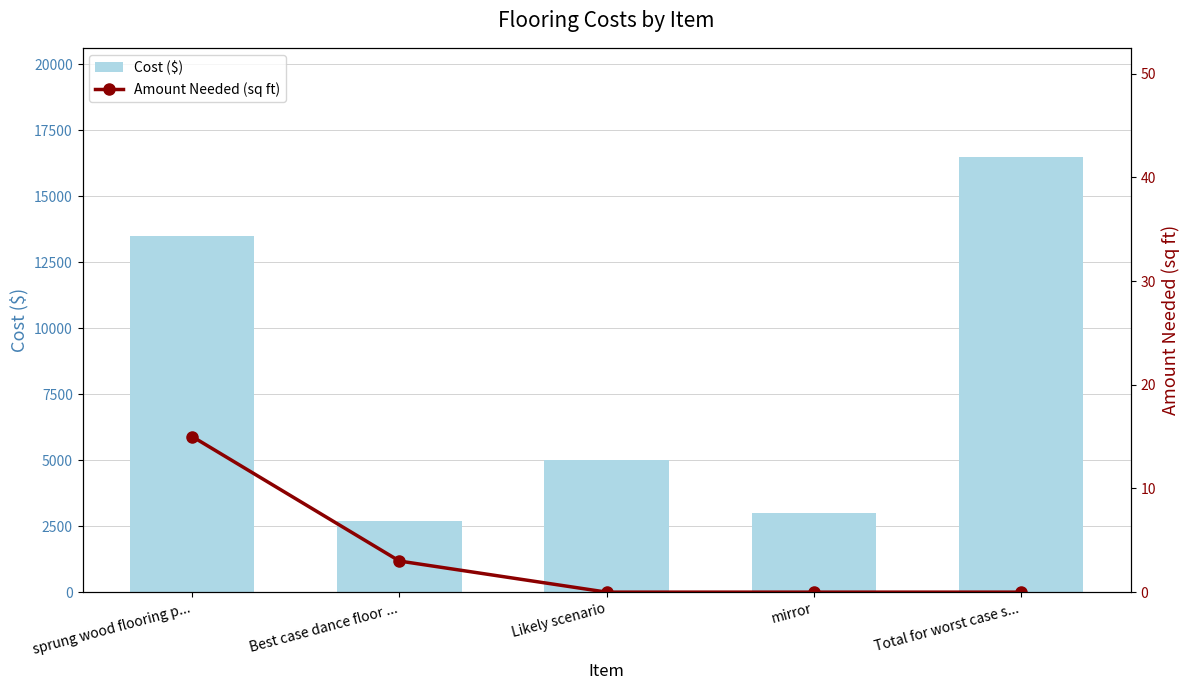

List the labels in order of Amount Needed (sq ft) value, largest first.

sprung wood flooring p..., Best case dance floor ..., Likely scenario, mirror, Total for worst case s...